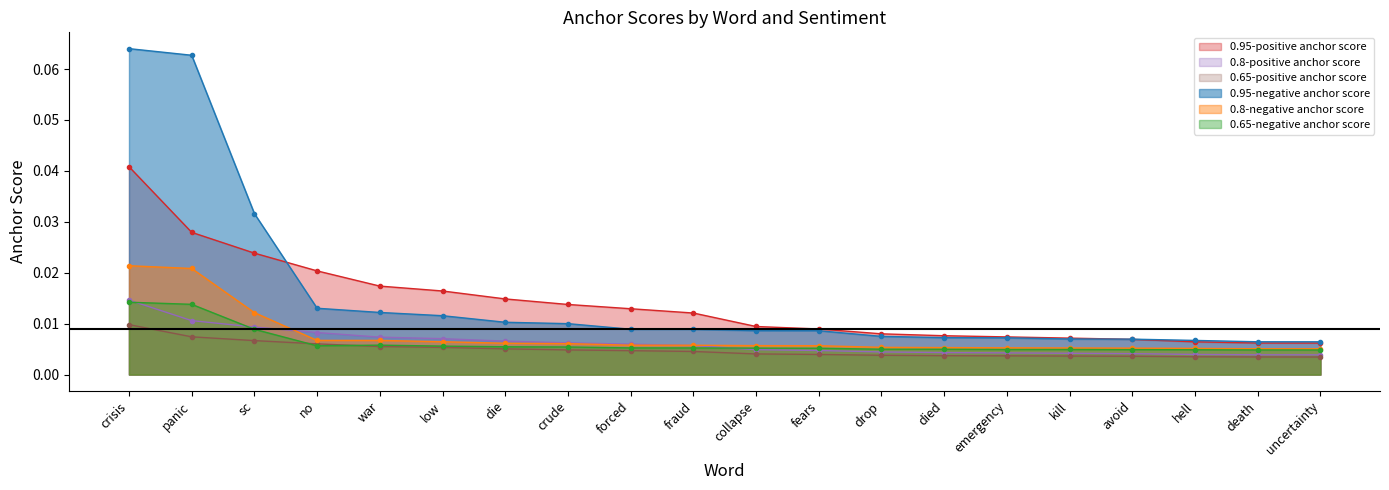

Between panic and drop, which series saw the biggest shift?

0.95-negative anchor score